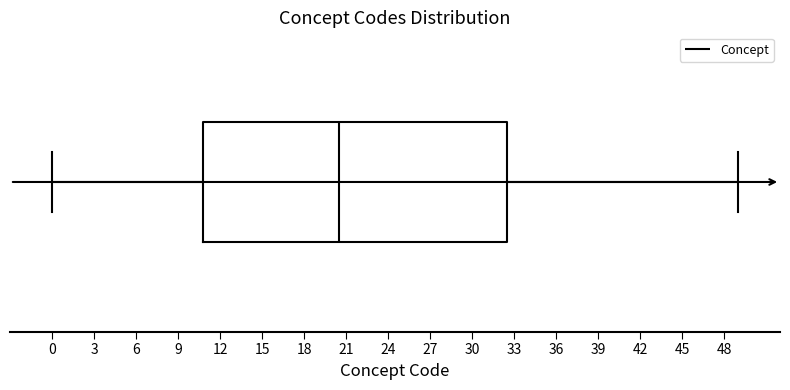

Where does the right whisker of the box end on the x-axis? The values are not printed on the chart, so give them approximately, as read against the axis.

49.0